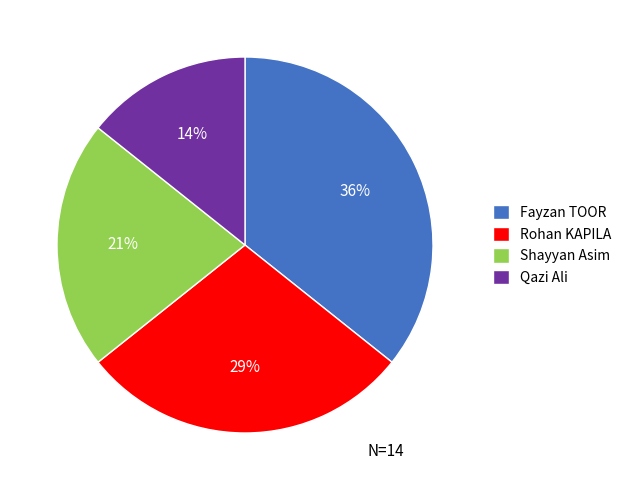

What percentage is the Fayzan TOOR slice, to the nearest percent?

36%